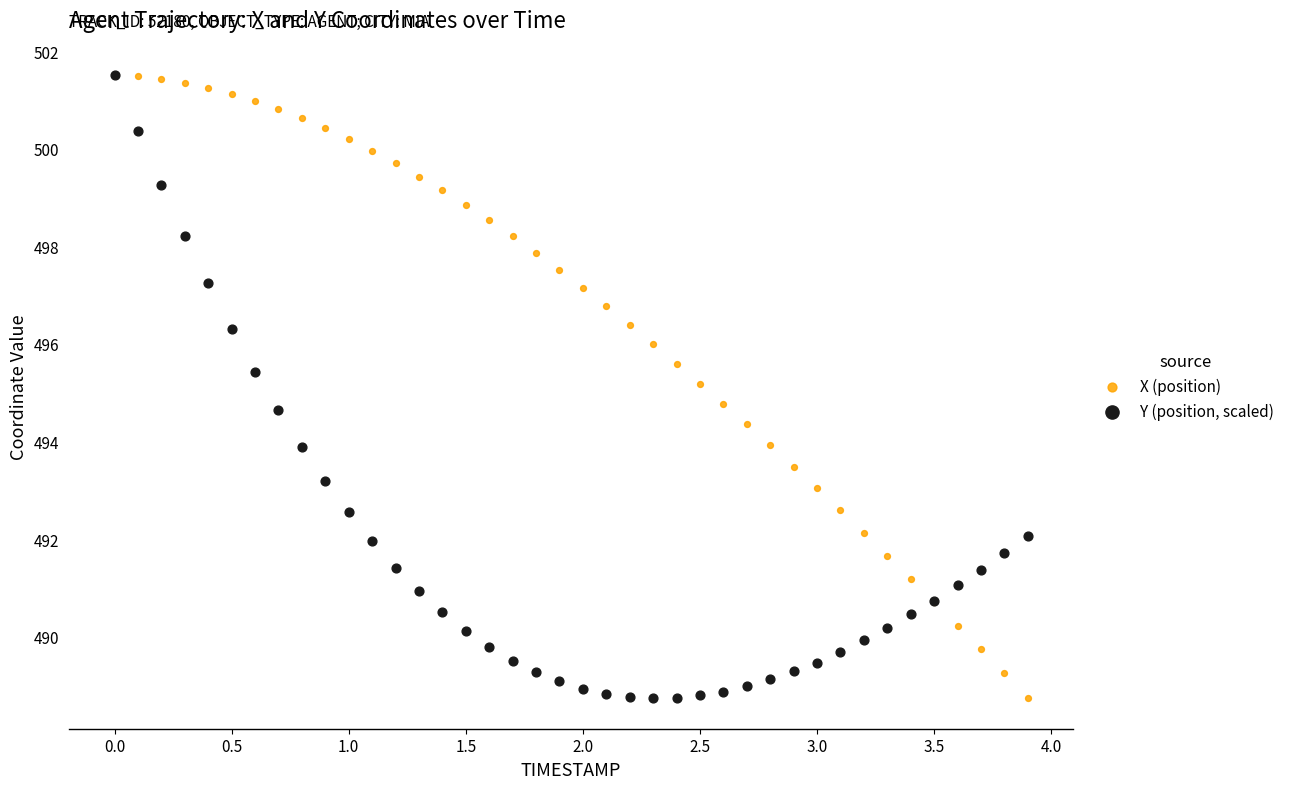

What are all the series names shown in the legend?

X (position), Y (position, scaled)